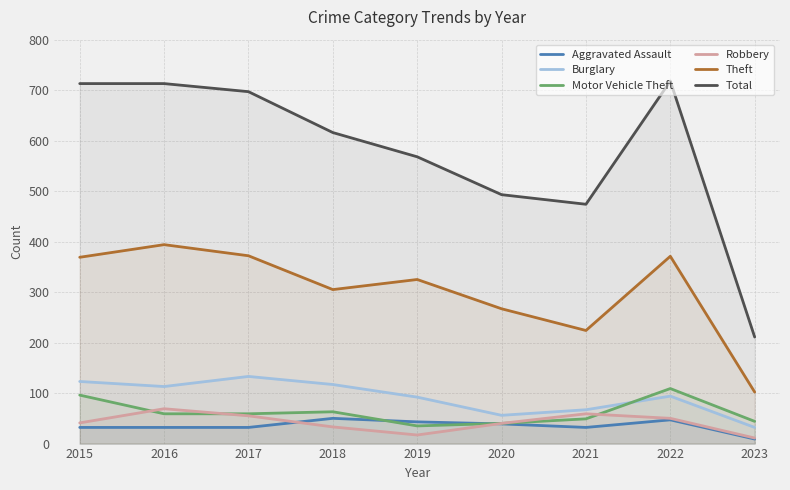

How many interior local peaks does the Robbery series have?

2